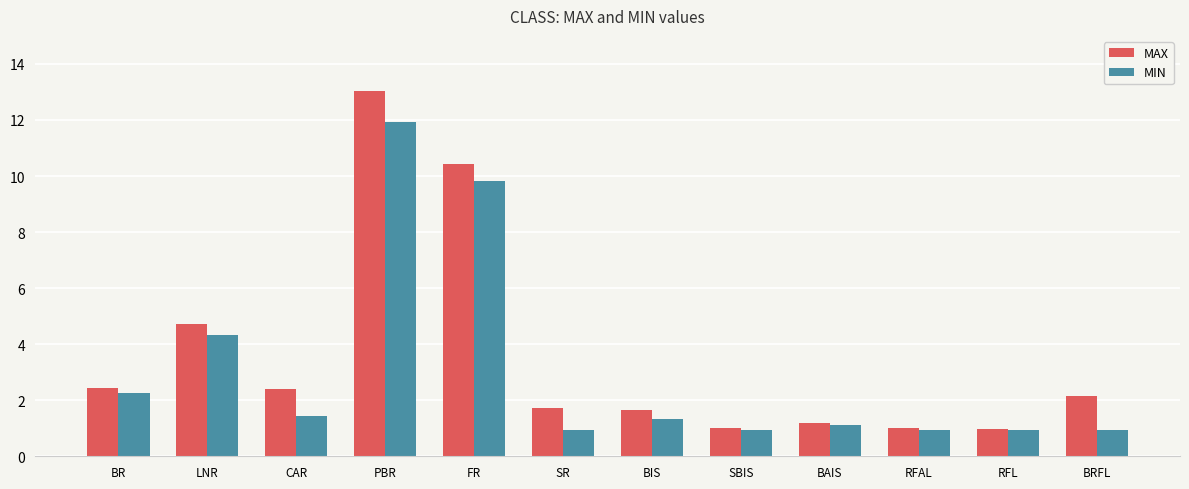

What is the approximate value of MAX at BRFL?

2.1